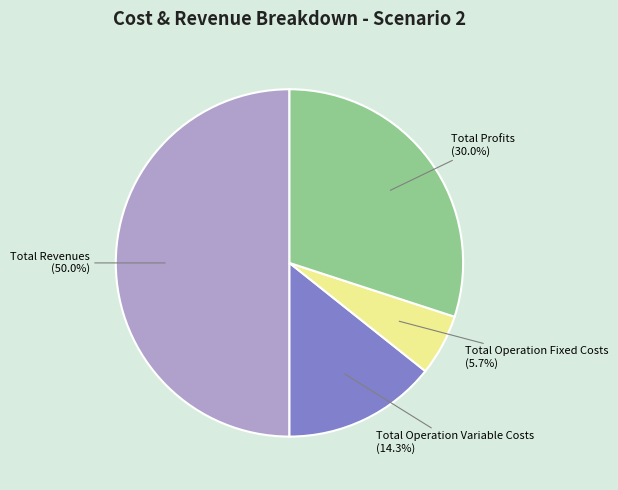

To the nearest percent, what is the average slice percentage?

25%